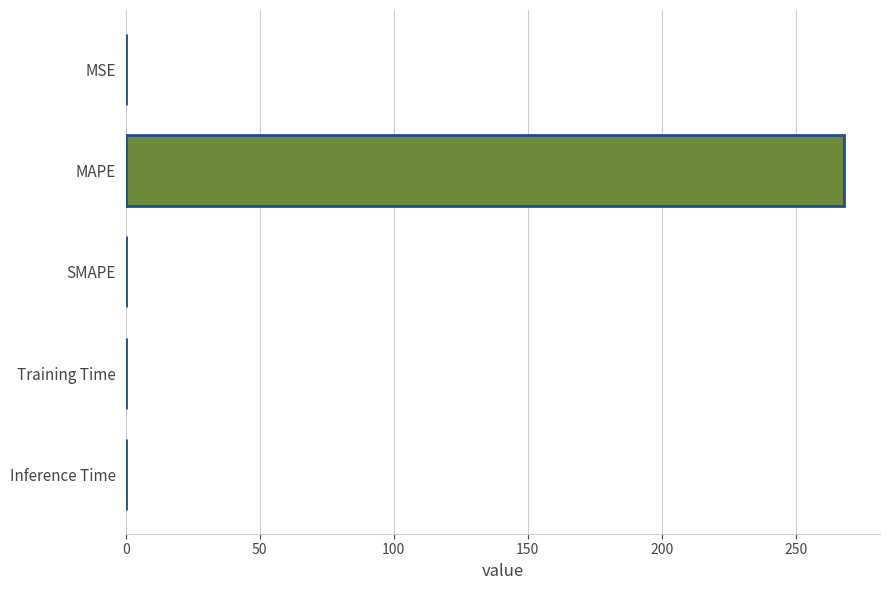

True or false: the data shows 136.1 at MAPE.

False